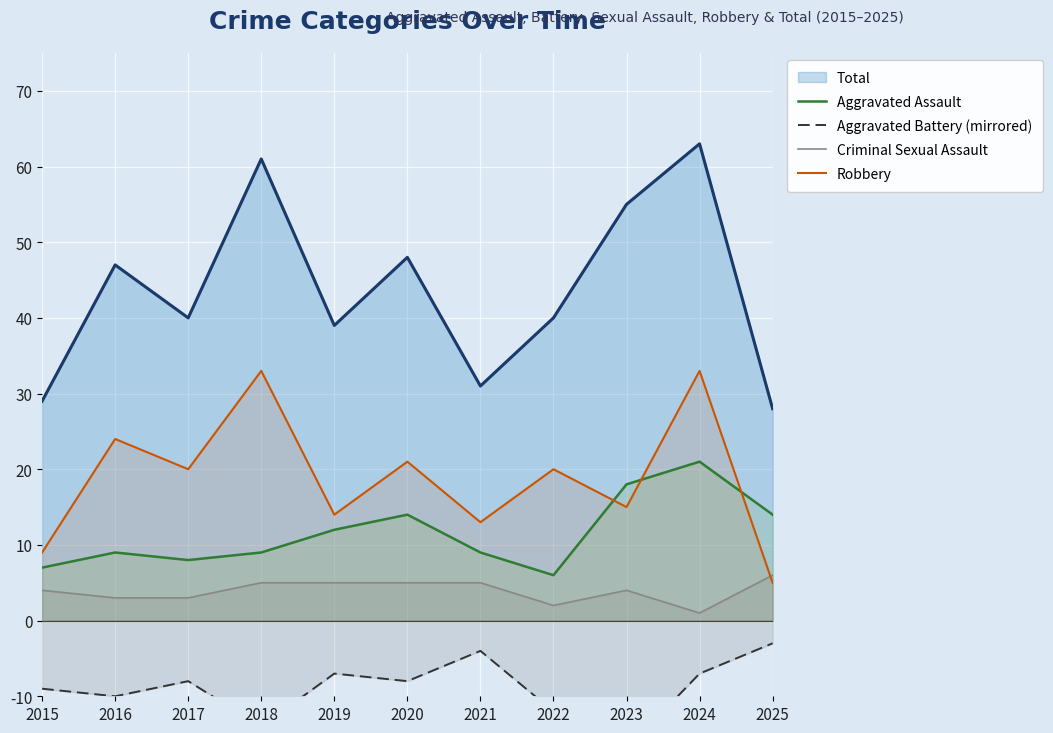

Rank the series by their average value, from highest to lowest.

Robbery, Aggravated Assault, Criminal Sexual Assault, Aggravated Battery (mirrored)